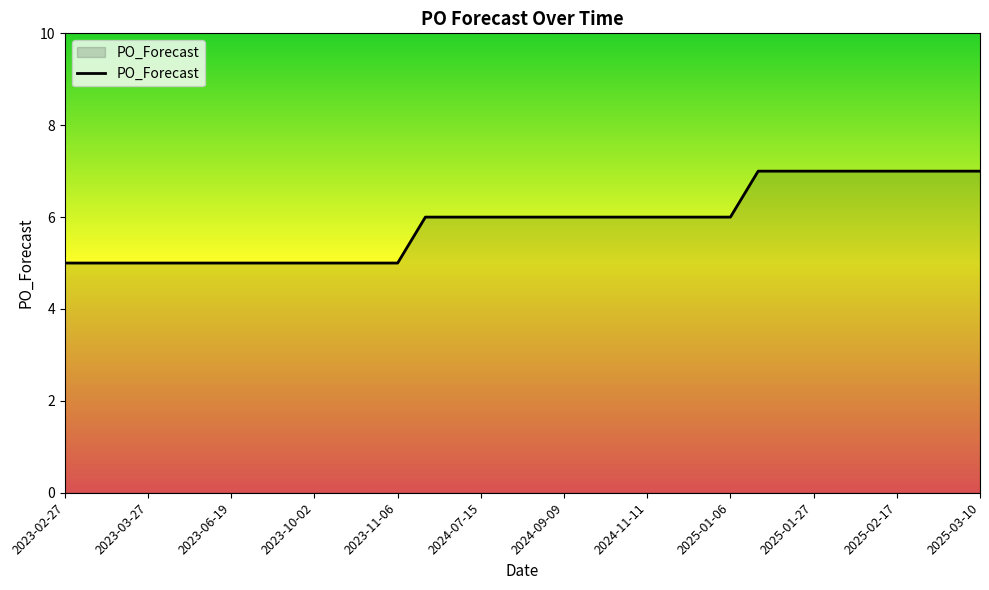

What is the maximum value shown in the chart?

7